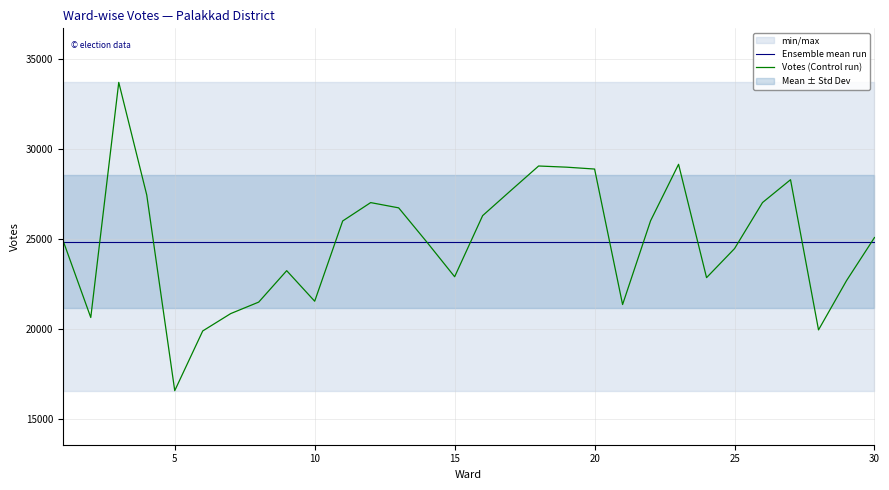

Reading left to right, extract all data points from this chart.

Ensemble mean run: 24847.4	24847.4	24847.4	24847.4	24847.4	24847.4	24847.4	24847.4	24847.4	24847.4	24847.4	24847.4	24847.4	24847.4	24847.4	24847.4	24847.4	24847.4	24847.4	24847.4	24847.4	24847.4	24847.4	24847.4	24847.4	24847.4	24847.4	24847.4	24847.4	24847.4
Votes (Control run): 24949.0	20636.0	33684.0	27434.0	16576.0	19890.0	20854.0	21491.0	23235.0	21540.0	25993.0	27013.0	26721.0	24836.0	22899.0	26289.0	27673.0	29044.0	28979.0	28875.0	21355.0	26005.0	29138.0	22848.0	24461.0	27017.0	28283.0	19949.0	22681.0	25074.0